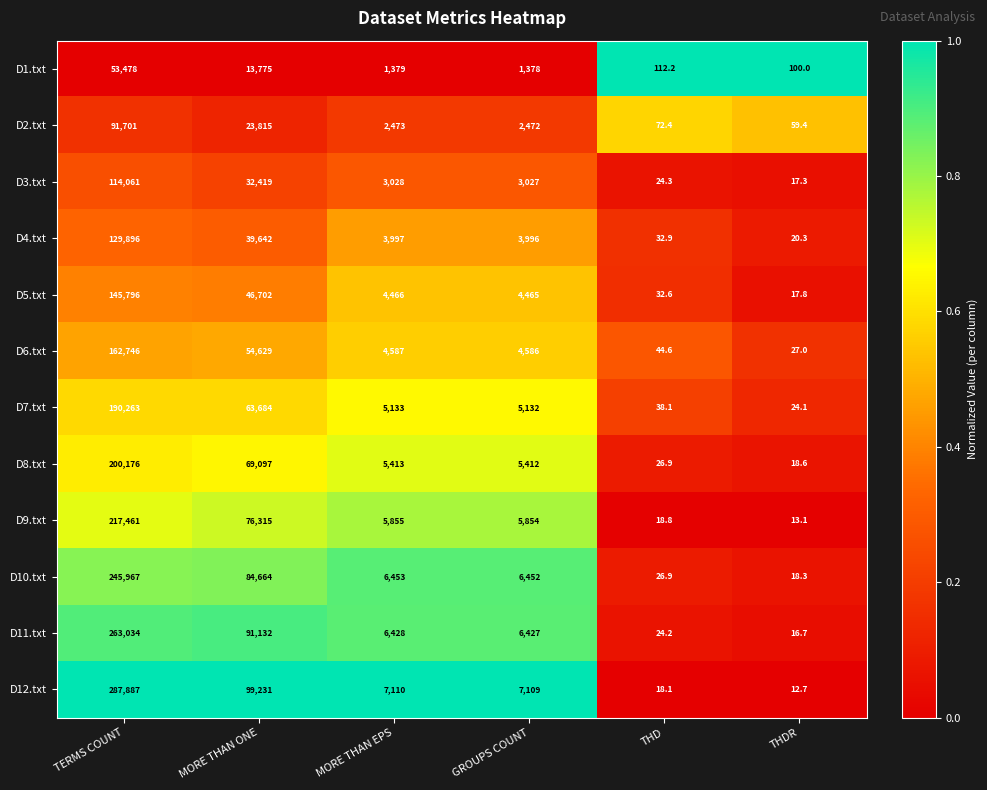

Rank the series by their maximum value, from highest to lowest.

D12.txt, D11.txt, D10.txt, D9.txt, D8.txt, D7.txt, D6.txt, D5.txt, D4.txt, D3.txt, D2.txt, D1.txt